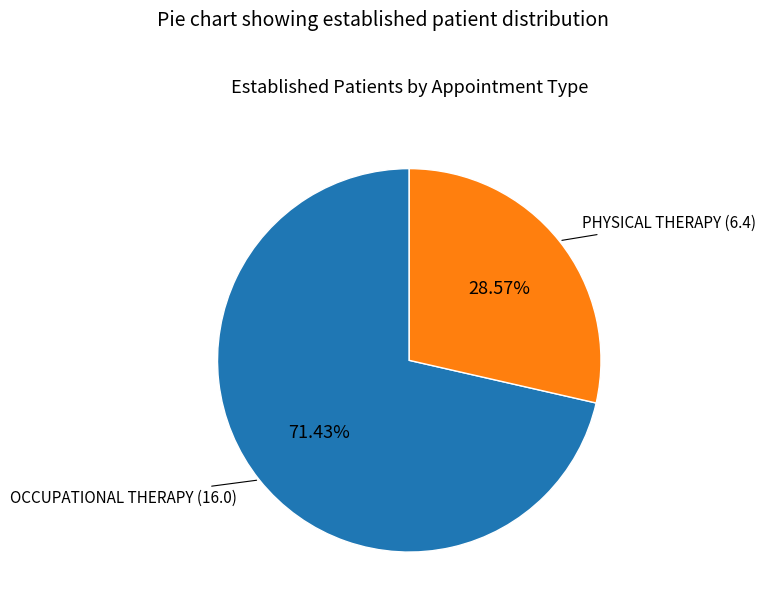

Rank the categories by value from highest to lowest.

OCCUPATIONAL THERAPY, PHYSICAL THERAPY